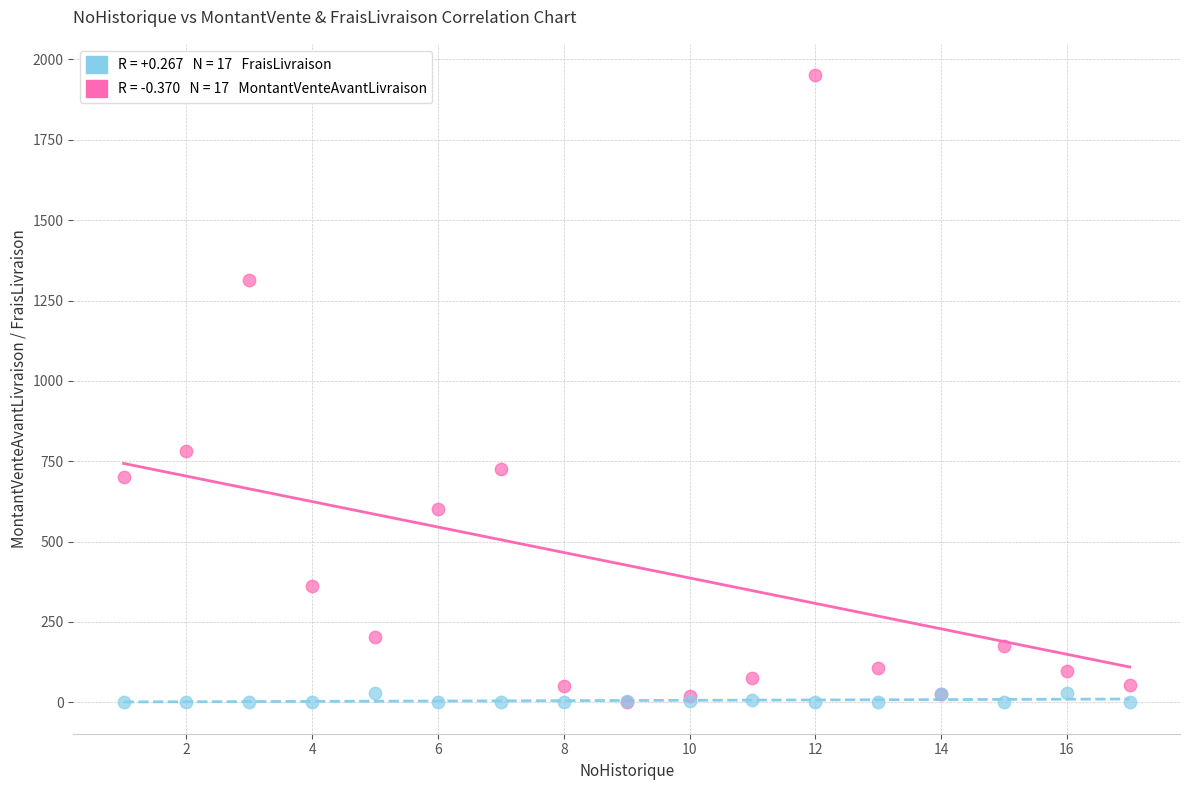

Across all series, what Y value is closest to 975?

781.0